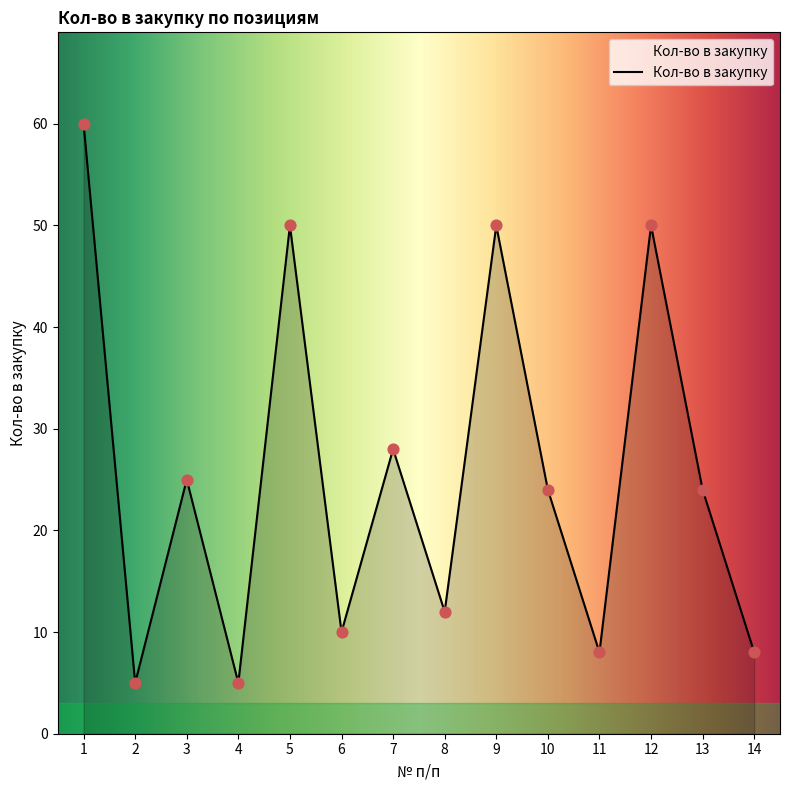

Approximately how many times larger is the value at 10 compared to 9?

0.5